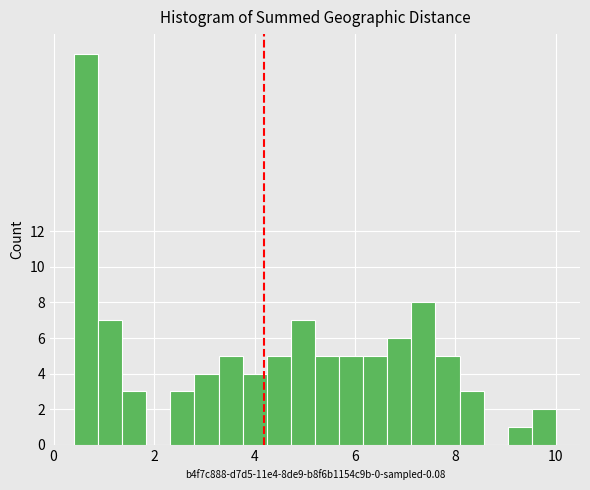

Read against the x-axis, roughly where is the centre of the tallest bar?

0.6